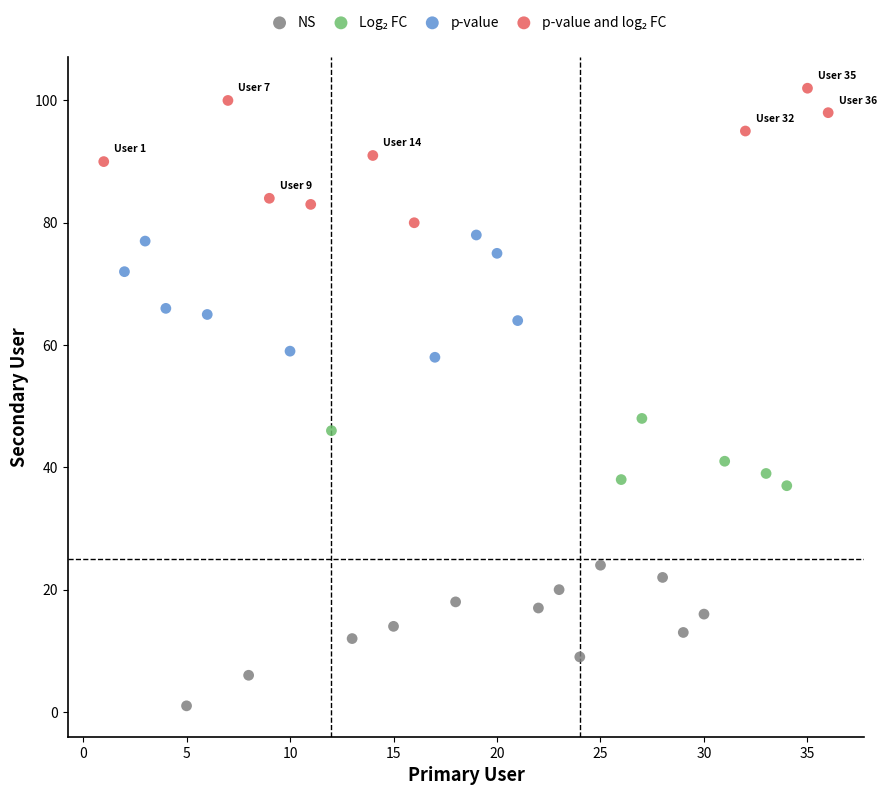

Which series contains the lowest Y value?

NS